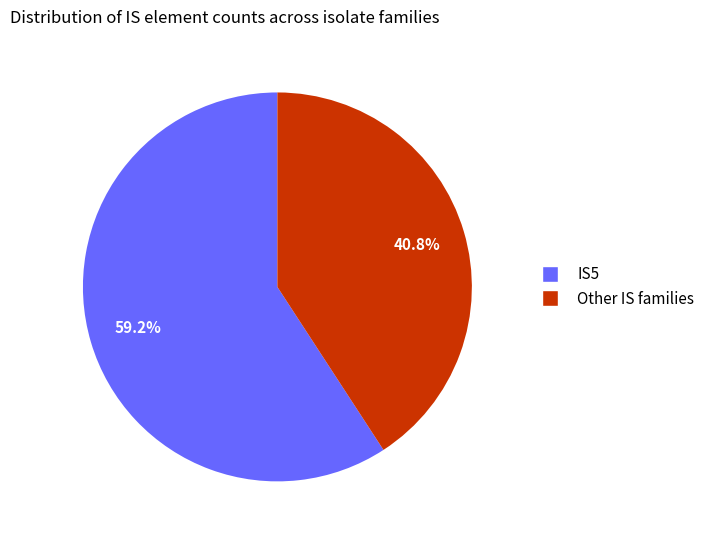

Is there a majority slice in this chart?

Yes